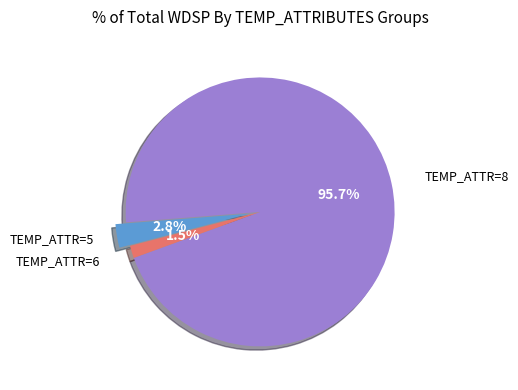

Count the number of slices in the pie.

3